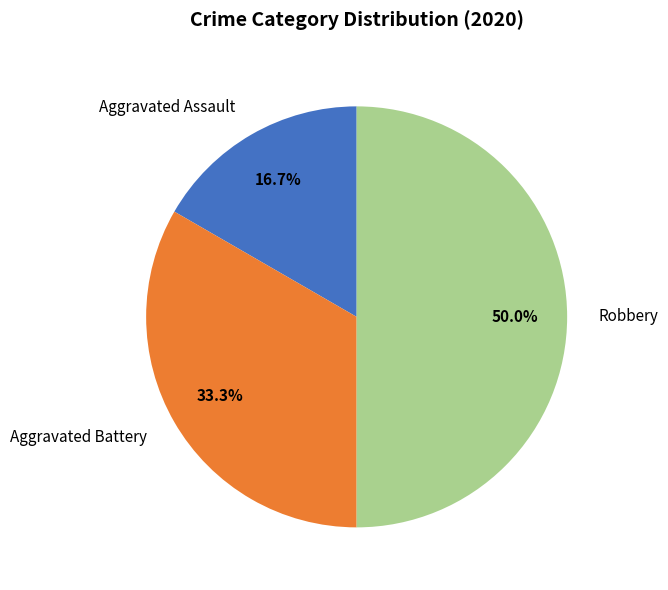

Combined, do Robbery and Aggravated Battery account for over 50%?

Yes